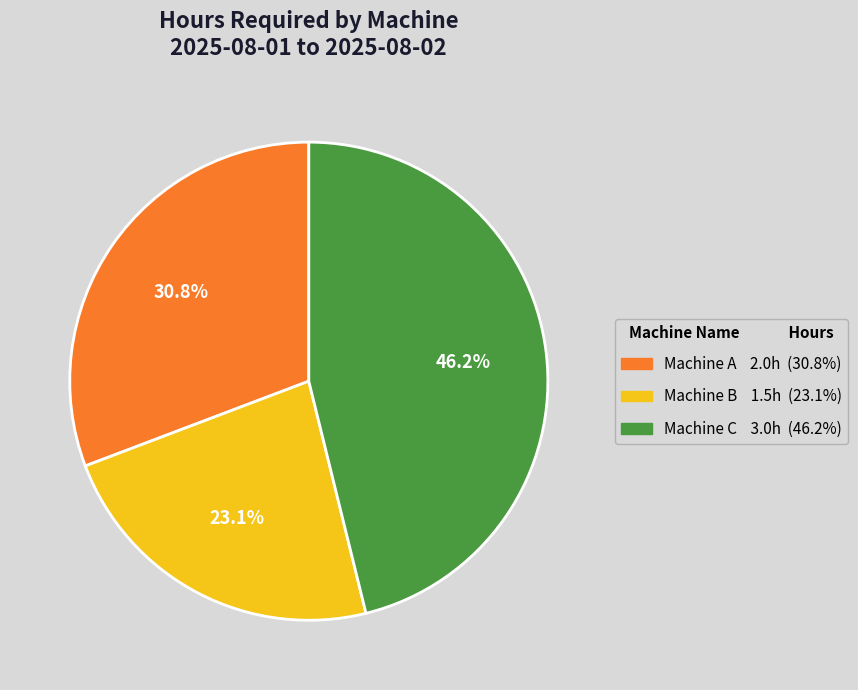

To the nearest percent, what portion does Machine C represent?

46%